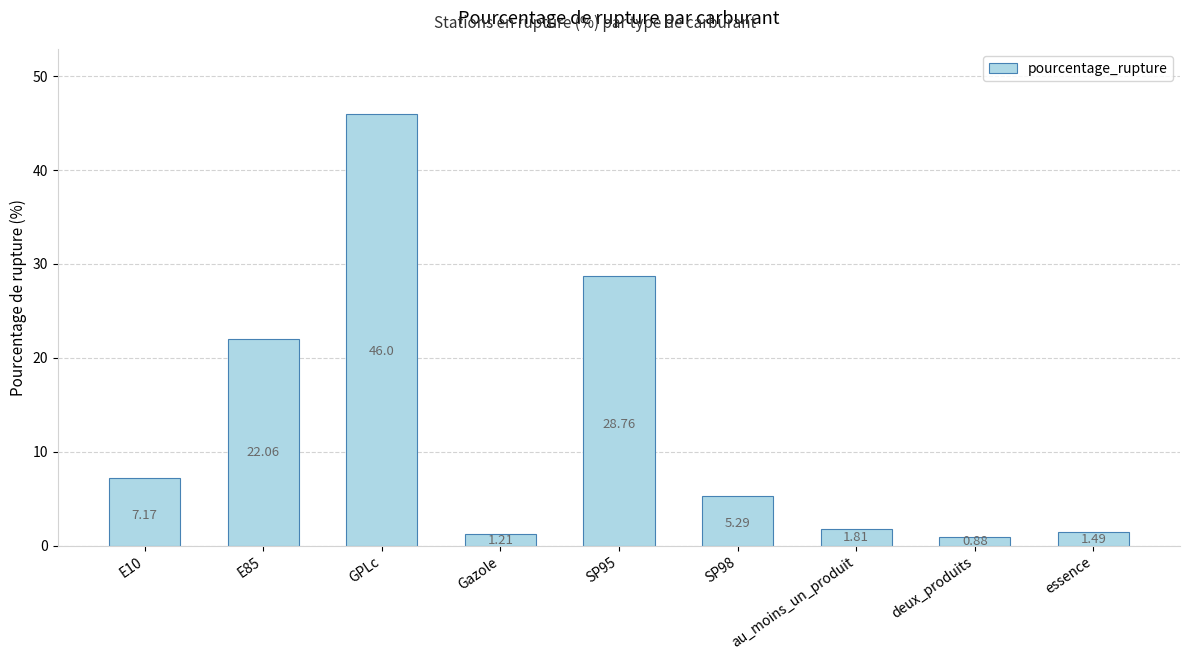

At which label does the data first exceed 5?

E10